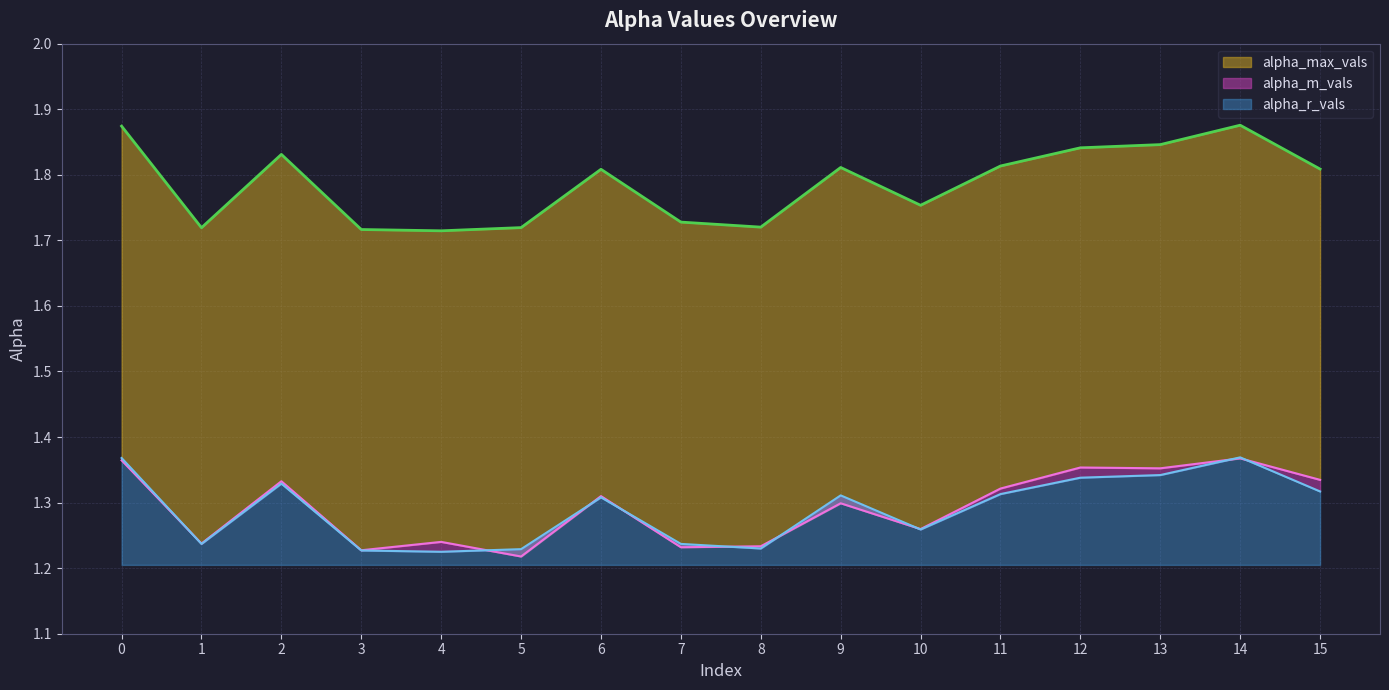

Where is the first local maximum for alpha_max_vals?

2